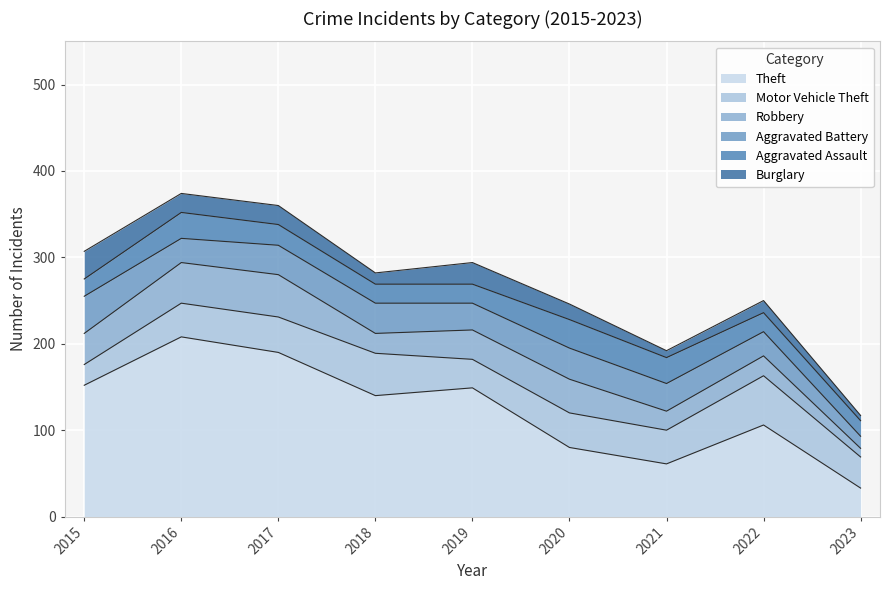

Which category has the lowest value in the Aggravated Battery series?

2023